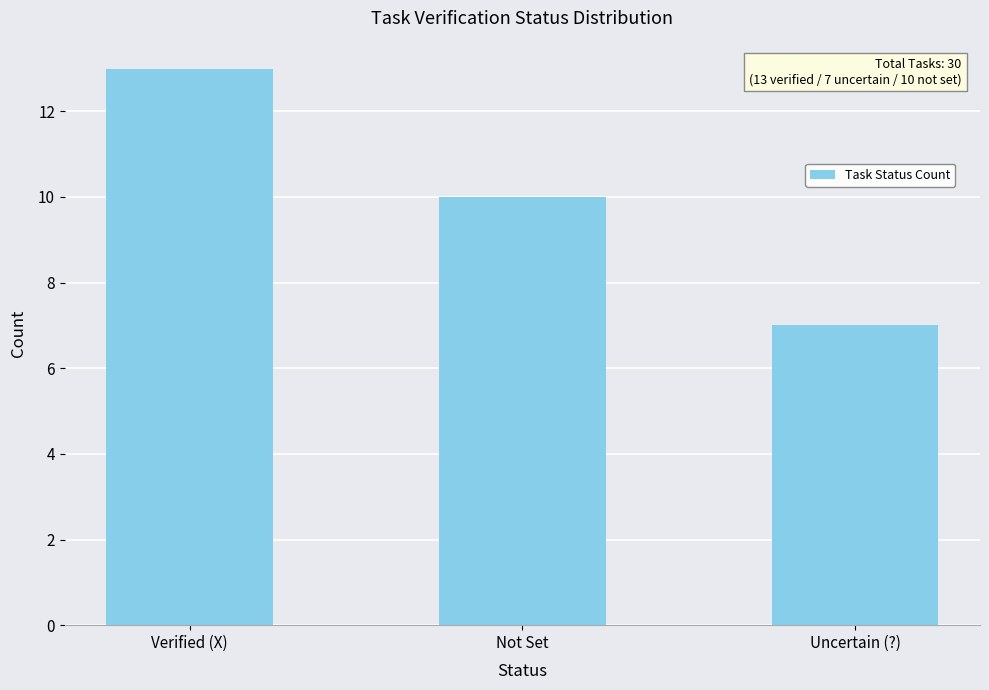

Reading left to right, list all the values displayed in this chart.

13	10	7